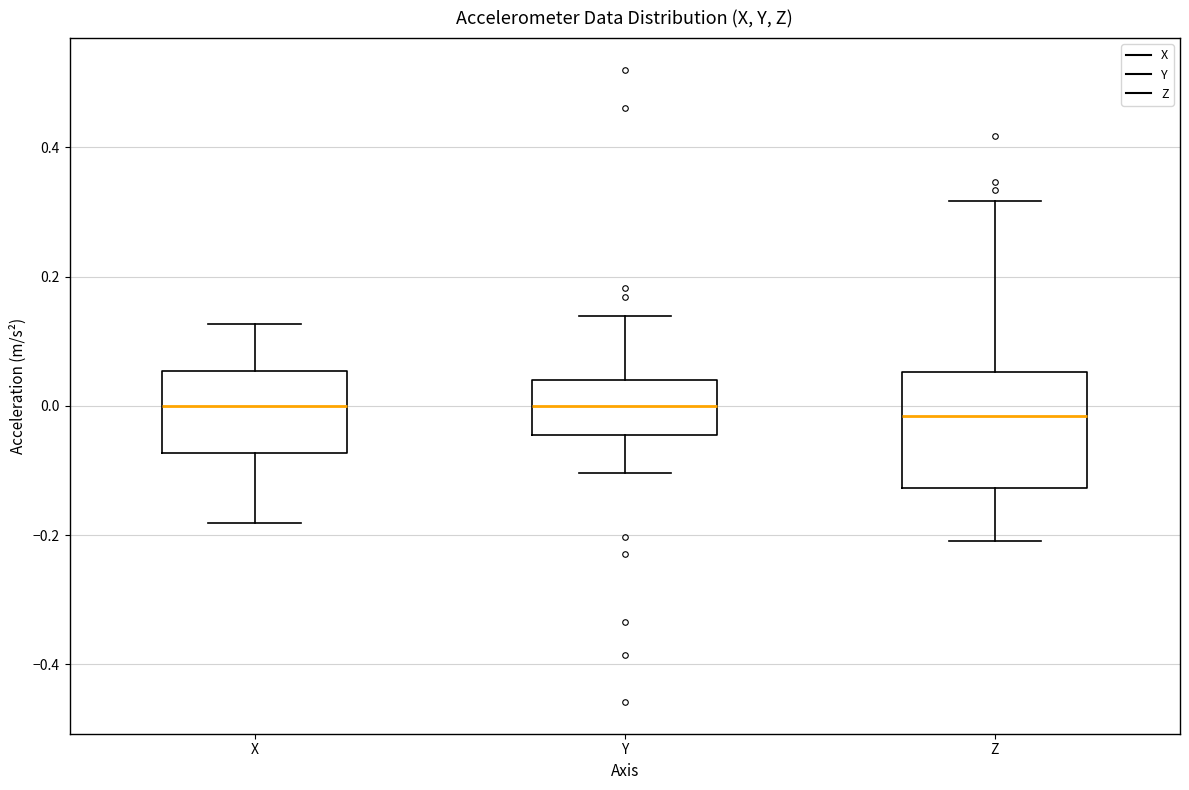

Where is the upper edge of the box for Z on the y-axis? The values are not printed on the chart, so give them approximately, as read against the axis.

0.06